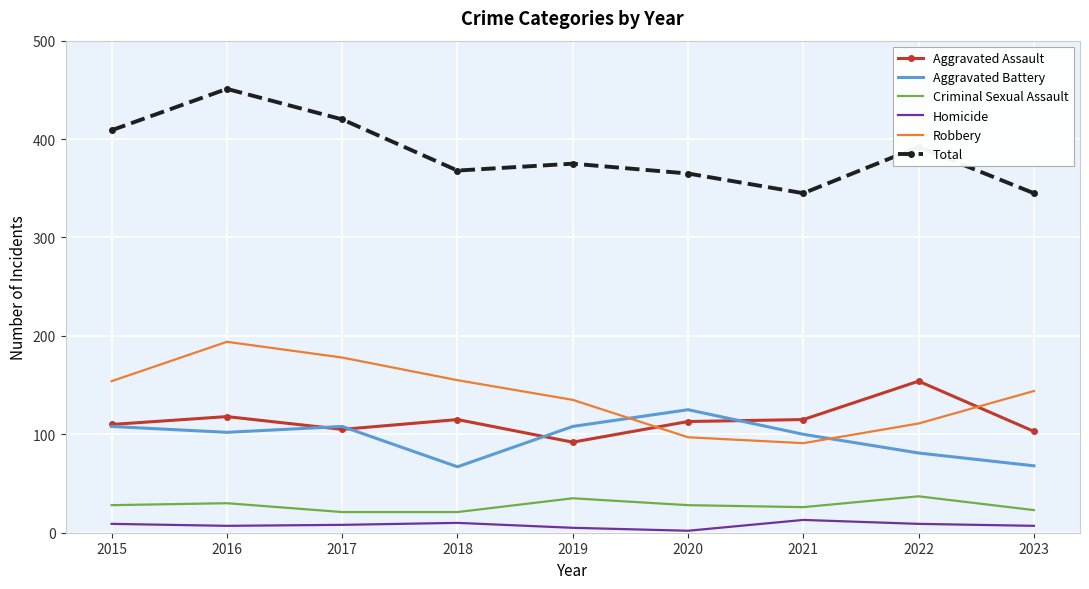

What is the difference between the maximum and minimum values in the Aggravated Assault series?

62